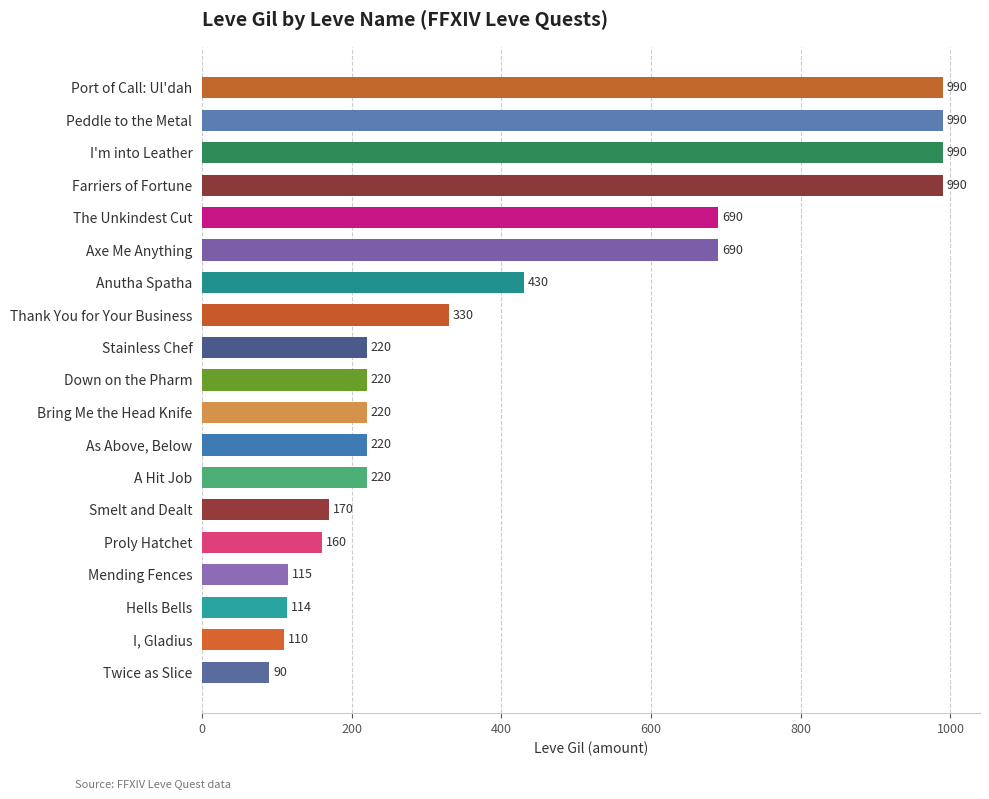

Is it true that the value at Mending Fences is 31?

False